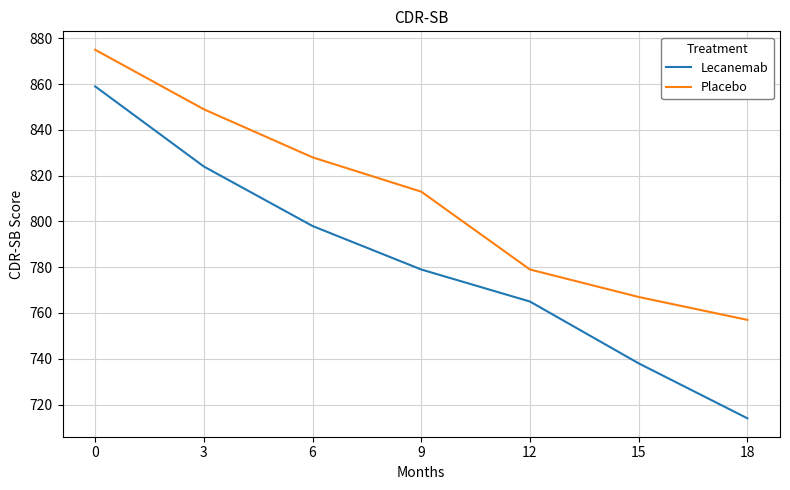

Is it true that Placebo equals 849 at 3?

True